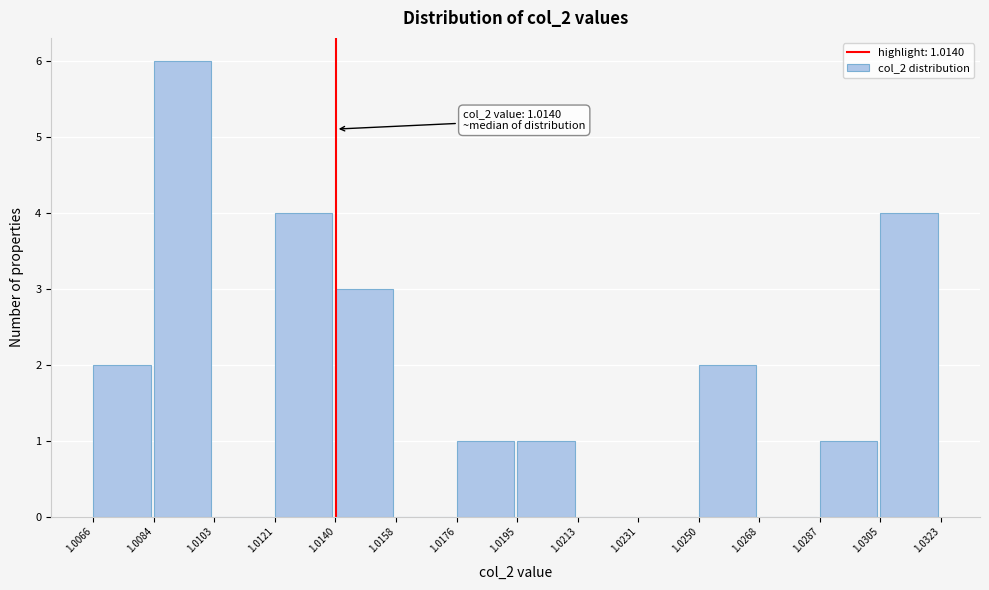

Over which range of the x-axis is the bar tallest?

1.0084 to 1.0103